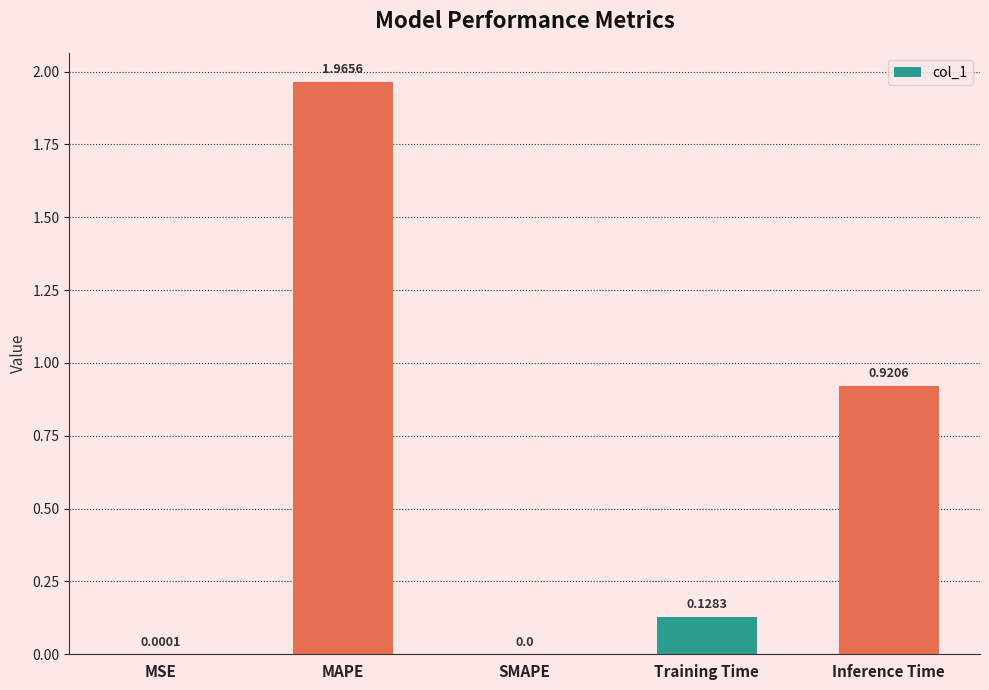

What is the sum of the values at Training Time and Inference Time?

1.0